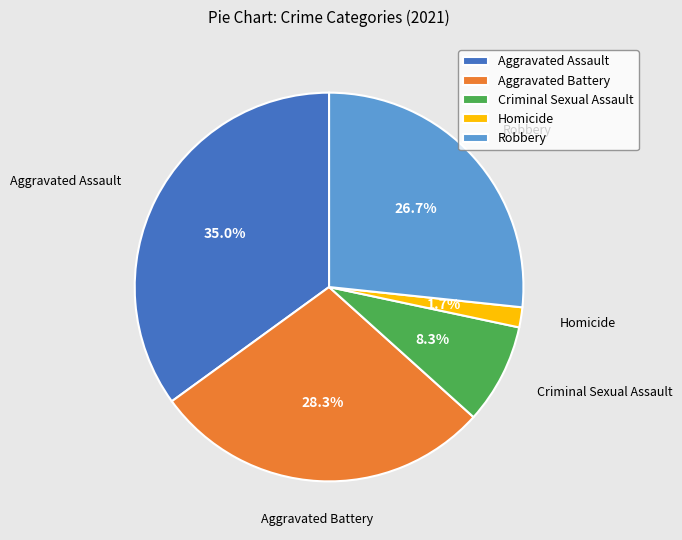

What percentage do Aggravated Assault and Homicide together represent?

36.7%